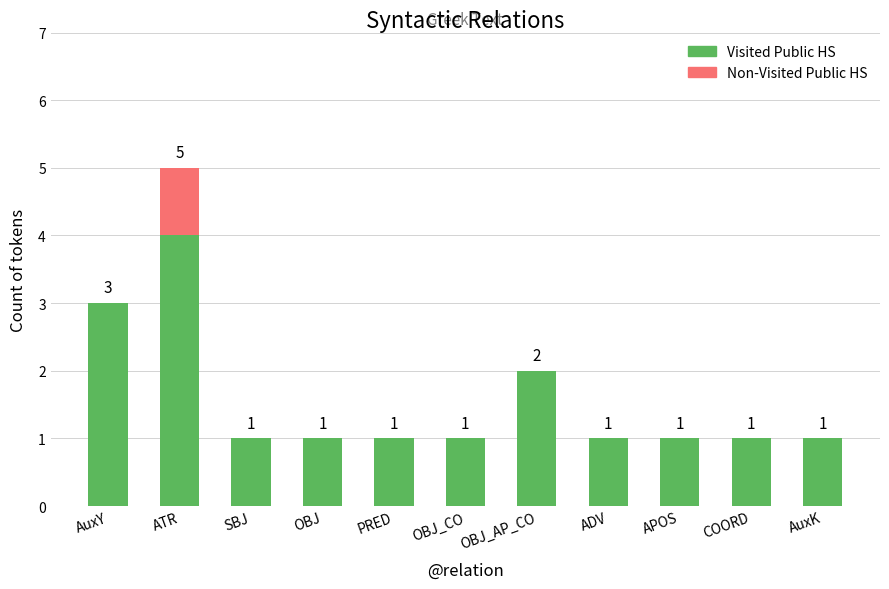

What is the sum of all Visited Public HS values?

17